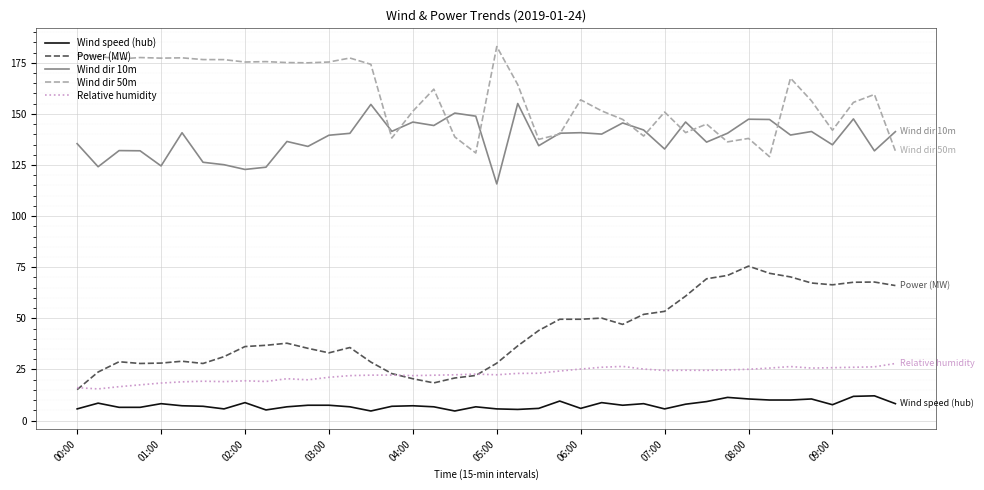

True or false: Wind speed (hub) and Power (MW) cross at least once.

False